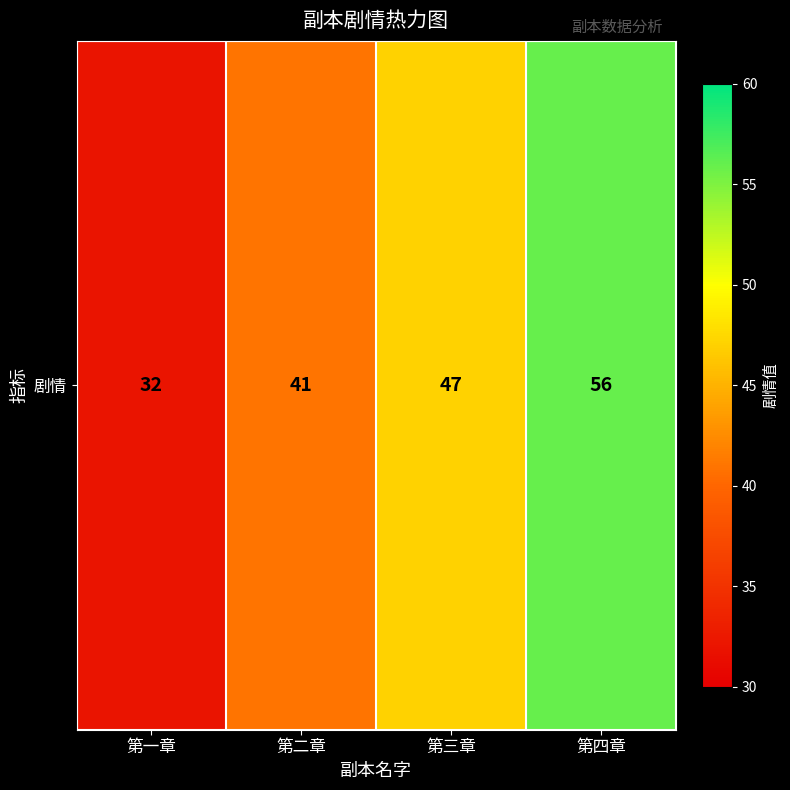

Count the number of categories in the chart.

4